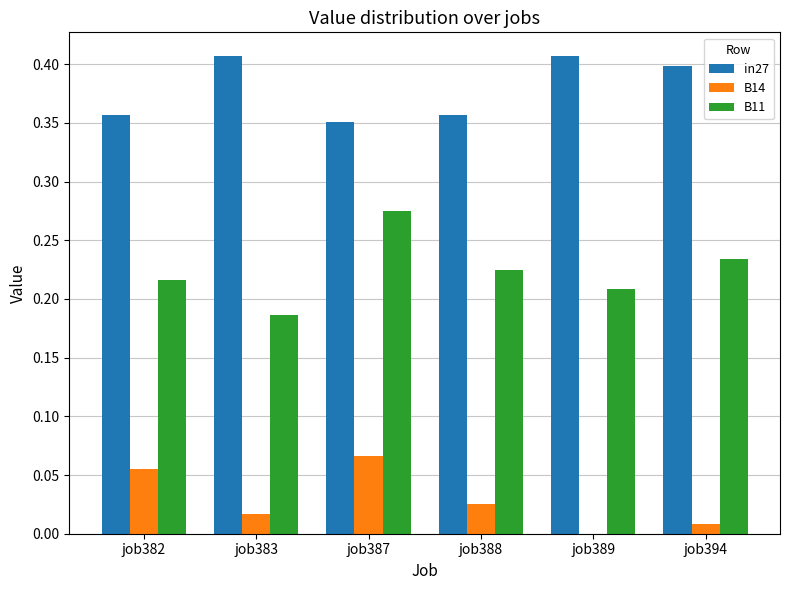

At which label does B11 reach its peak?

job387